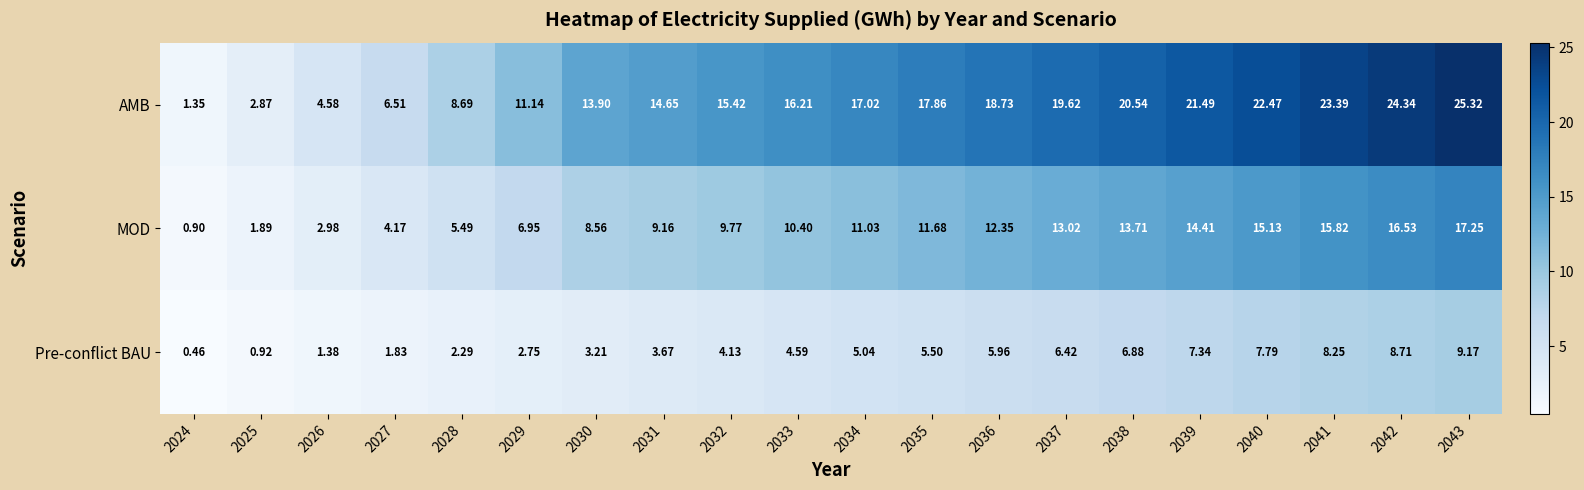

How many data points in AMB are above 17?

10